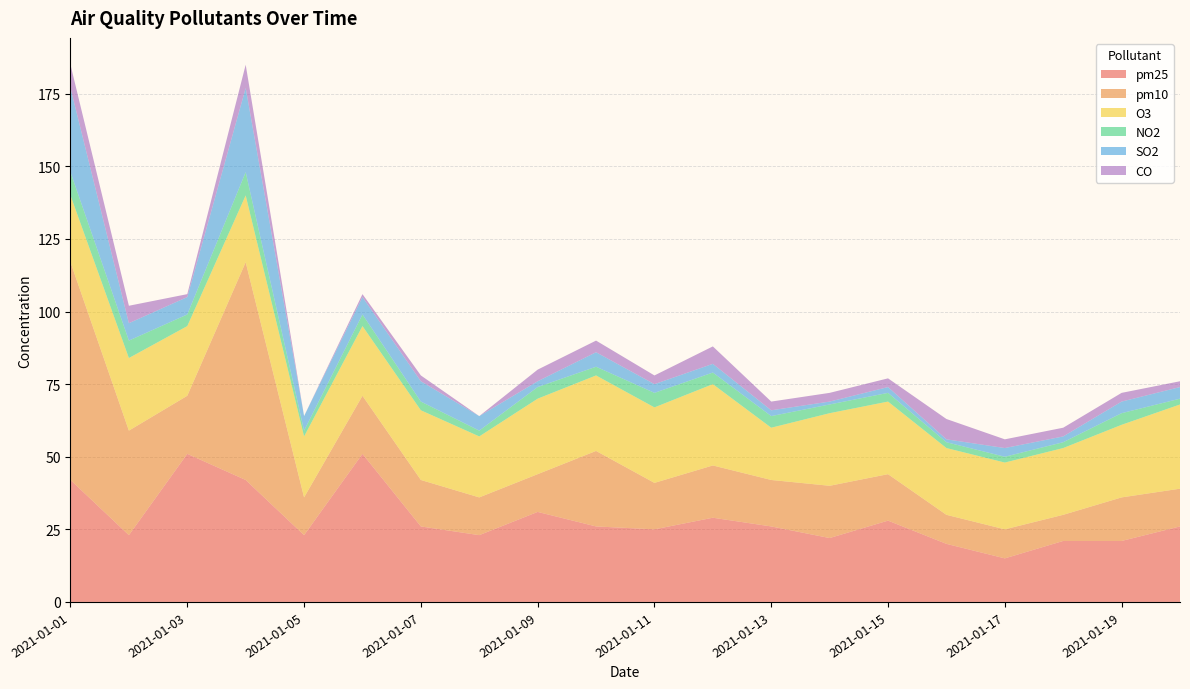

Reading right to left, transcribe all the data shown in this chart.

pm25: 26	21	21	15	20	28	22	26	29	25	26	31	23	26	51	23	42	51	23	42
pm10: 13	15	9	10	10	16	18	16	18	16	26	13	13	16	20	13	75	20	36	75
O3: 29	25	23	23	23	25	25	18	28	26	26	26	21	24	24	21	23	24	25	23
NO2: 2	4	2	2	2	3	3	4	4	5	3	4	2	3	4	2	8	4	6	8
SO2: 4	4	2	3	1	2	1	2	3	3	5	2	5	7	6	5	29	6	6	29
CO: 2	3	3	3	7	3	3	3	6	3	4	4	0	2	1	0	8	1	6	8